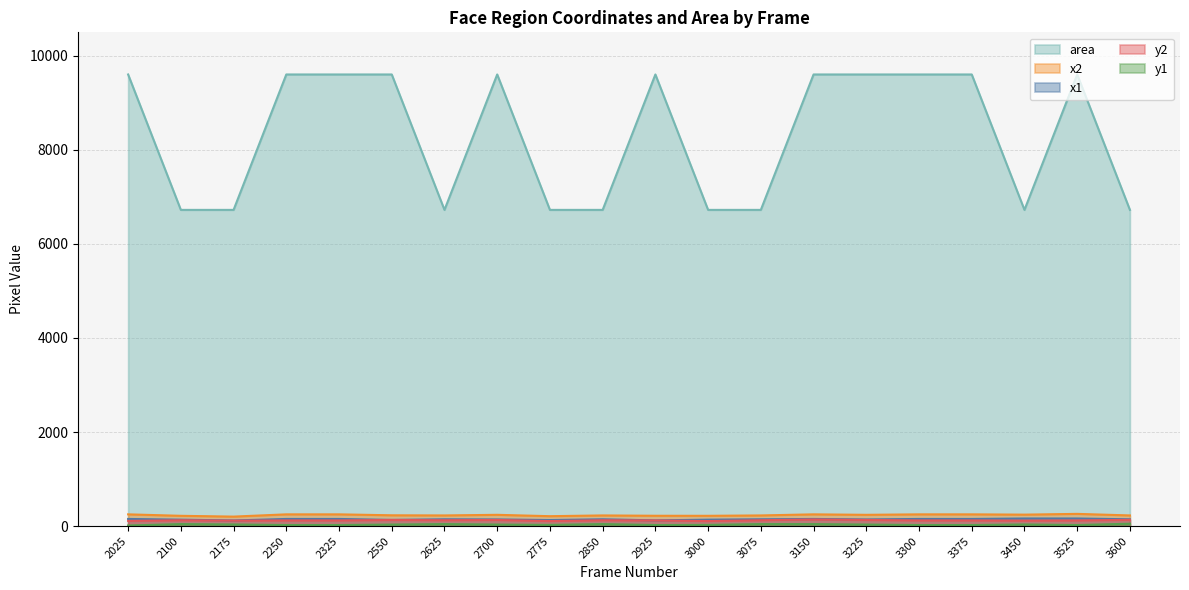

Reading left to right, what are all the values shown in this chart?

x1: 151	136	119	151	151	131	144	141	128	144	121	136	144	151	141	151	151	161	161	144
x2: 249	218	201	249	249	229	226	239	210	226	219	218	226	249	239	249	249	243	259	226
y1: 12	42	34	22	22	32	42	32	25	42	22	25	42	42	32	22	22	34	22	50
y2: 110	124	116	120	120	130	124	130	107	124	120	107	124	140	130	120	120	116	120	132
area: 9604	6724	6724	9604	9604	9604	6724	9604	6724	6724	9604	6724	6724	9604	9604	9604	9604	6724	9604	6724